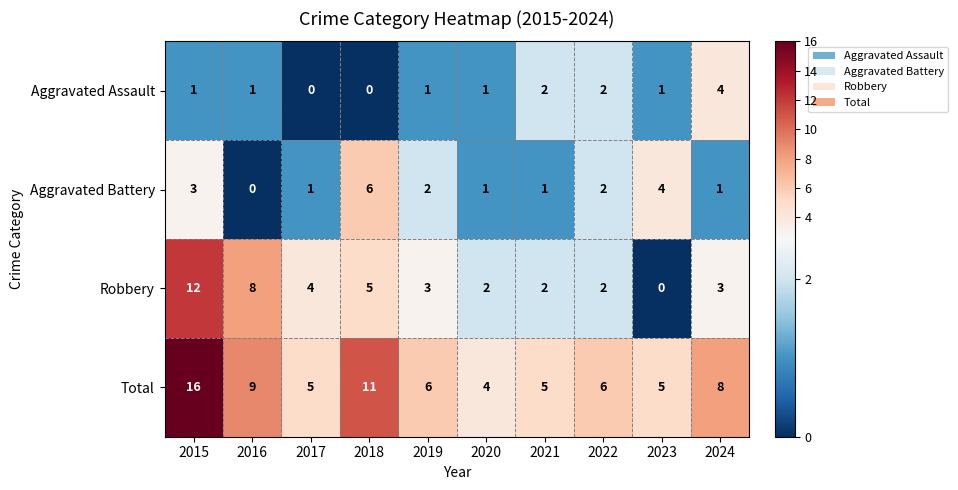

What is the difference between the highest and lowest values at 2024?

7